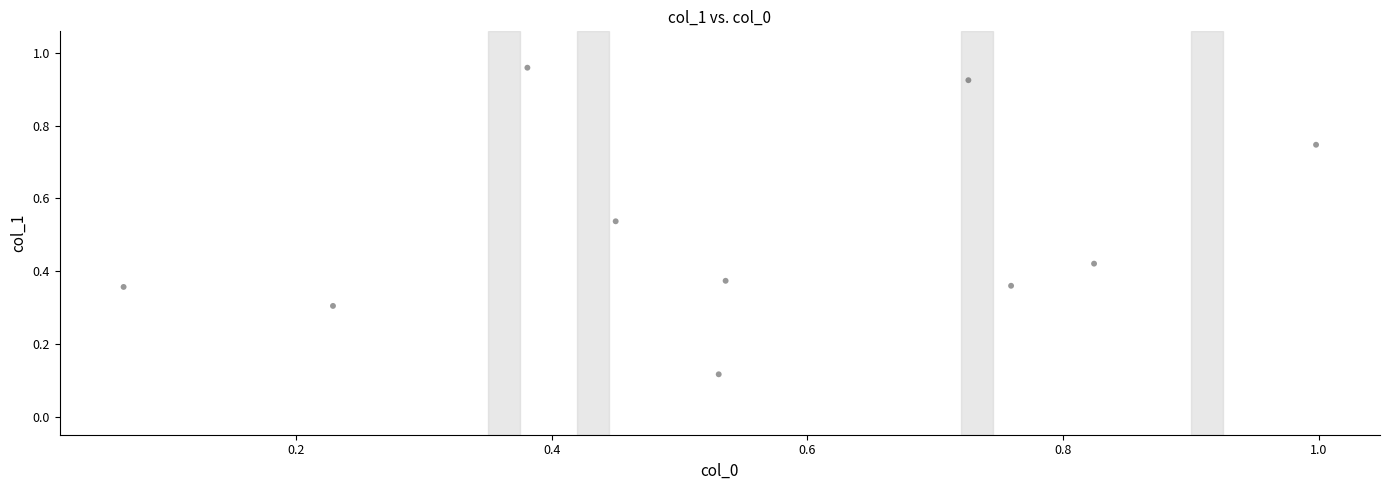

What is the range of Y values (max minus min)?

0.8